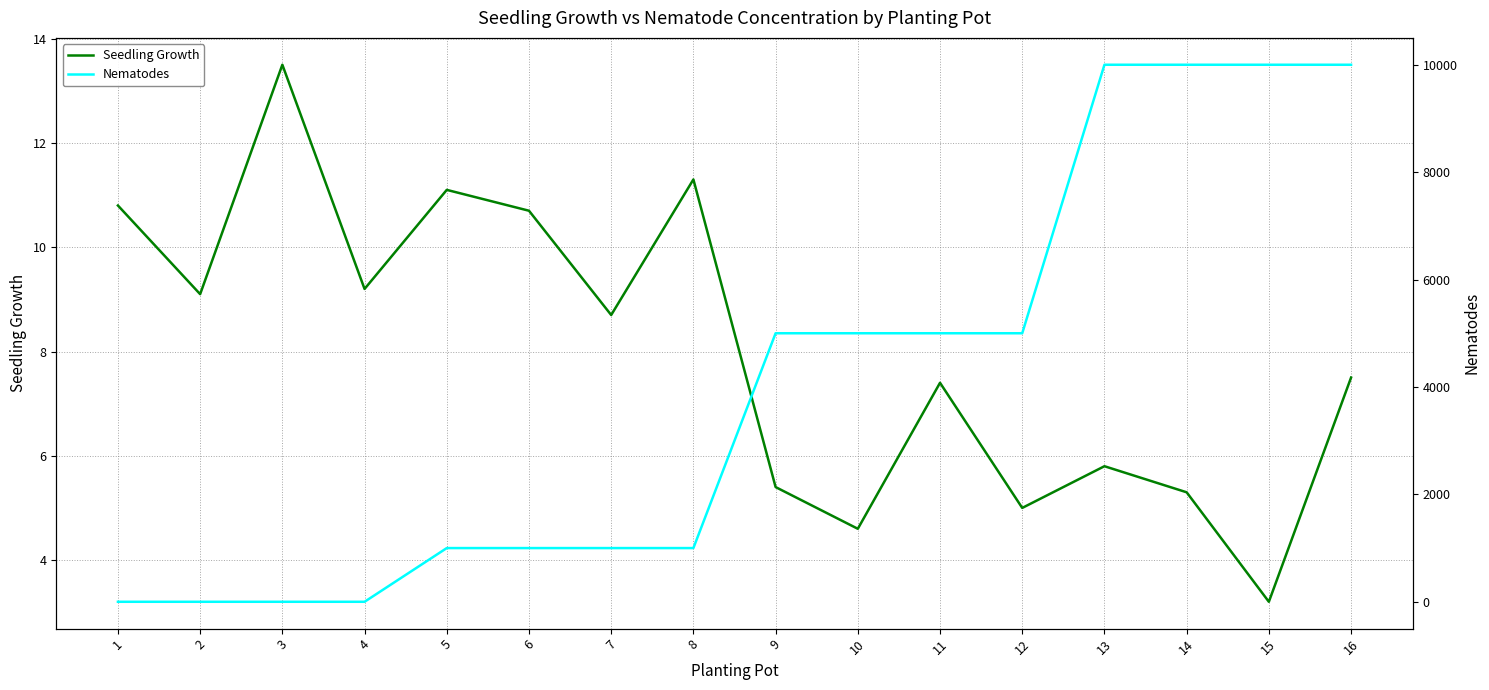

What is the sum of all Nematodes values?

64000.0